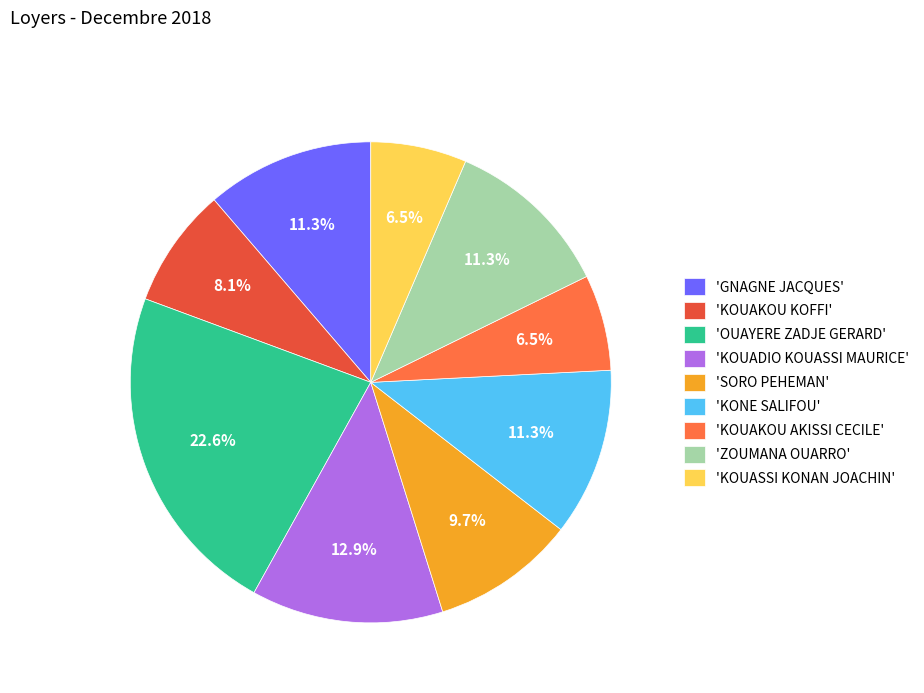

Which category has the biggest portion of the pie?

'OUAYERE ZADJE GERARD'